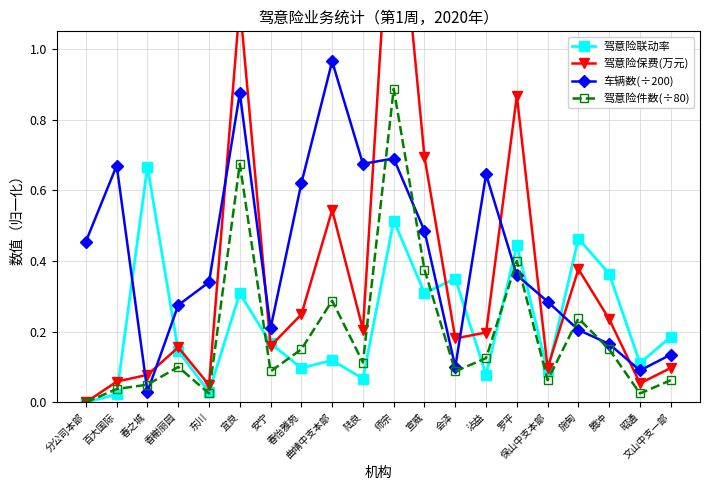

What is the difference between the maximum and minimum values in the 驾意险件数(÷80) series?

0.9